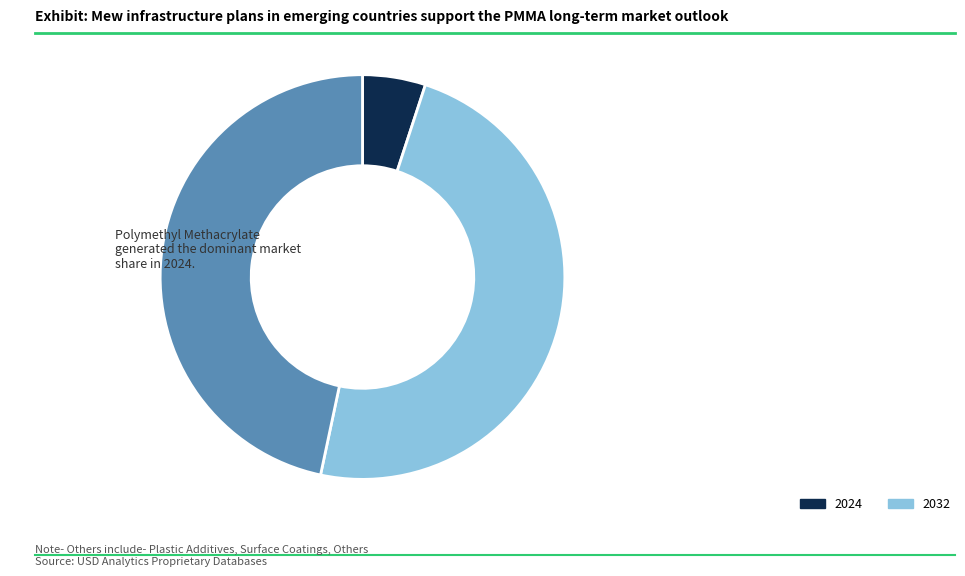

Does any single category account for the majority?

No